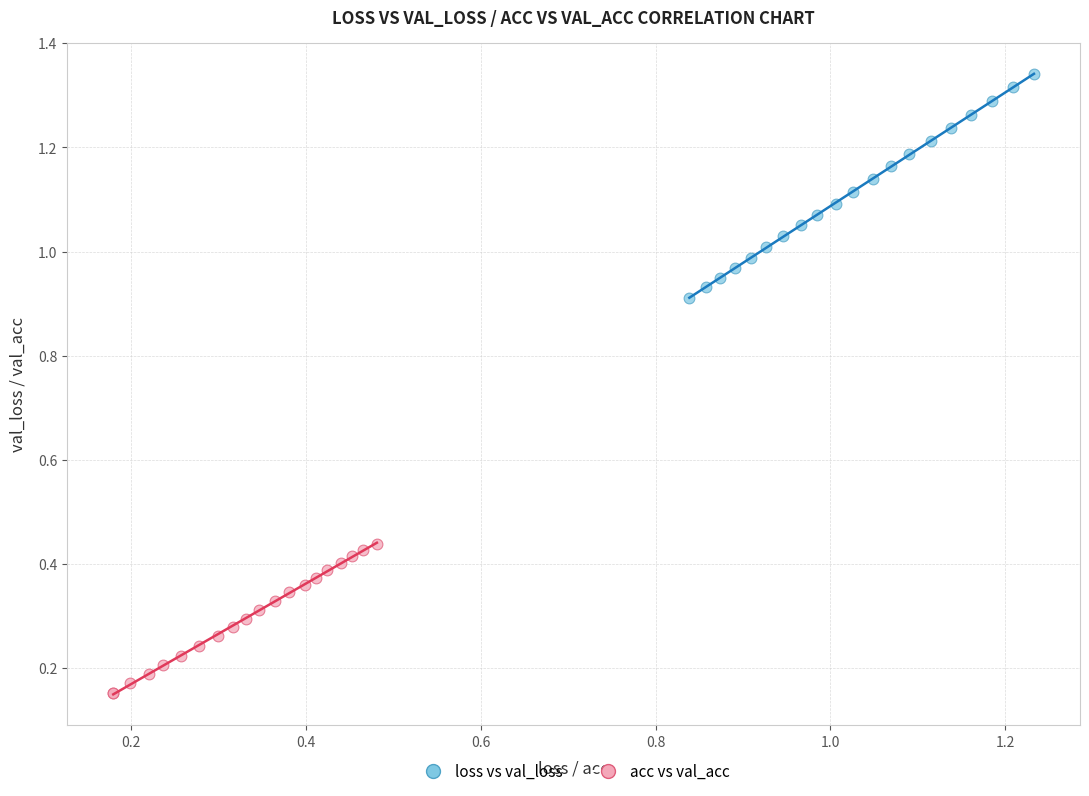

Which series has the largest Y range (max minus min)?

loss vs val_loss